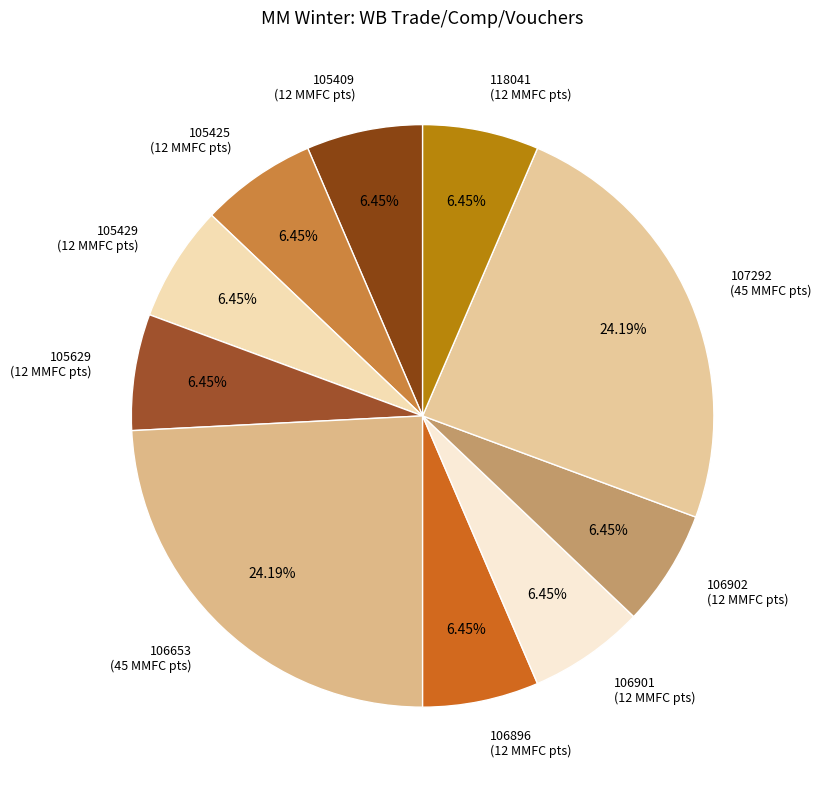

Is the sum of 106896 (12 MMFC pts) and 105409 (12 MMFC pts) greater than half?

No